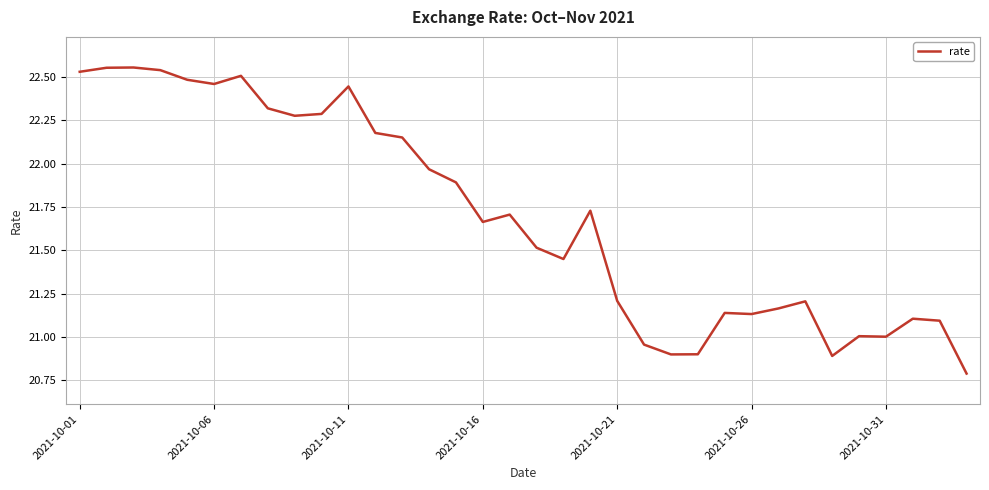

What is the difference between the maximum and minimum values?

1.8